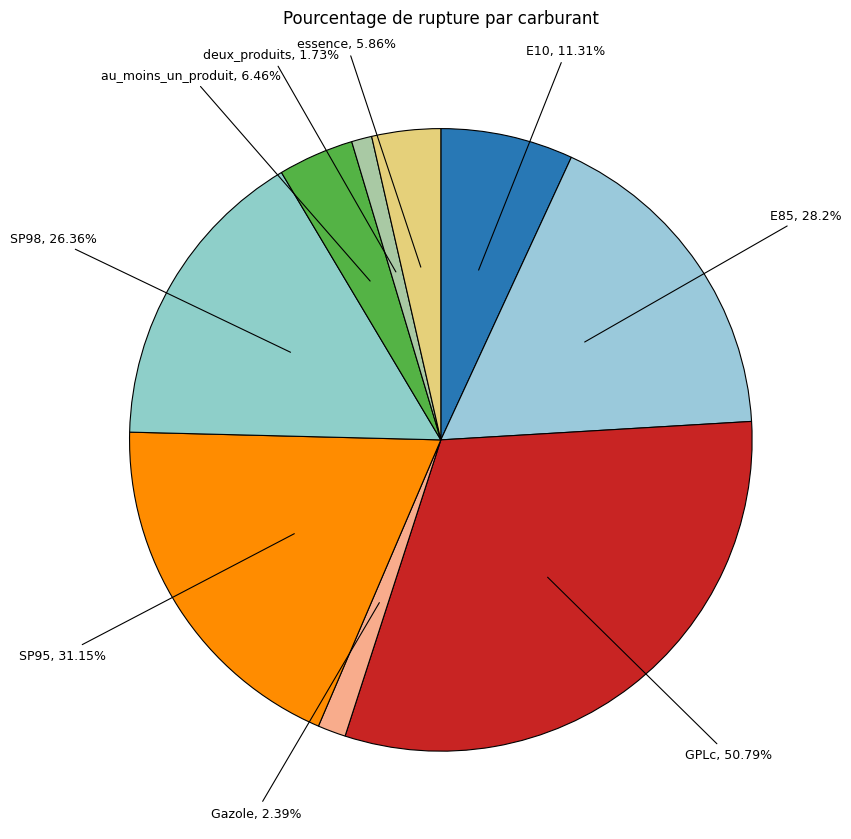

What is the ratio of the value at essence to the value at SP98?

0.2